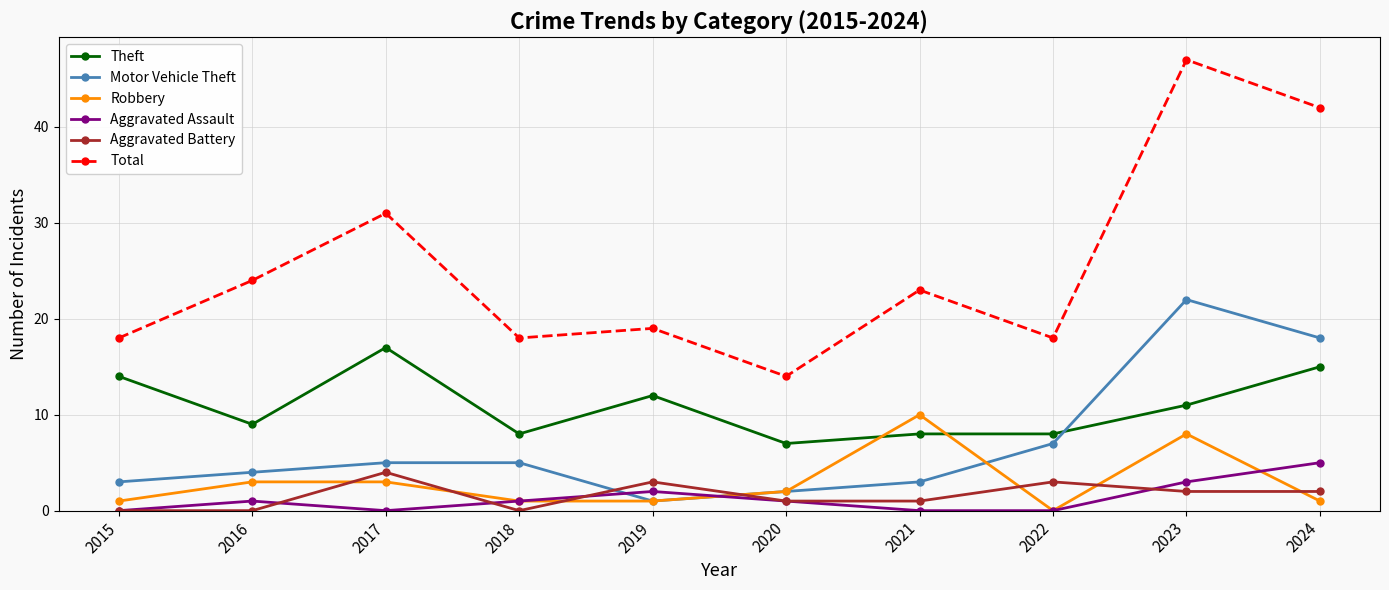

What is the spread (max minus min) of values at 2023?

45